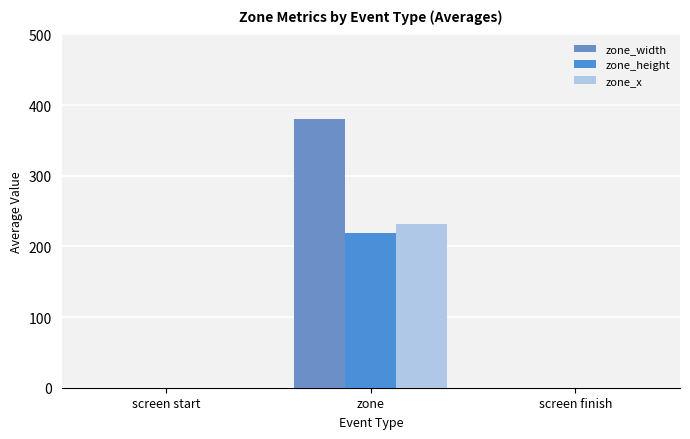

What are all the series names shown in the legend?

zone_width, zone_height, zone_x